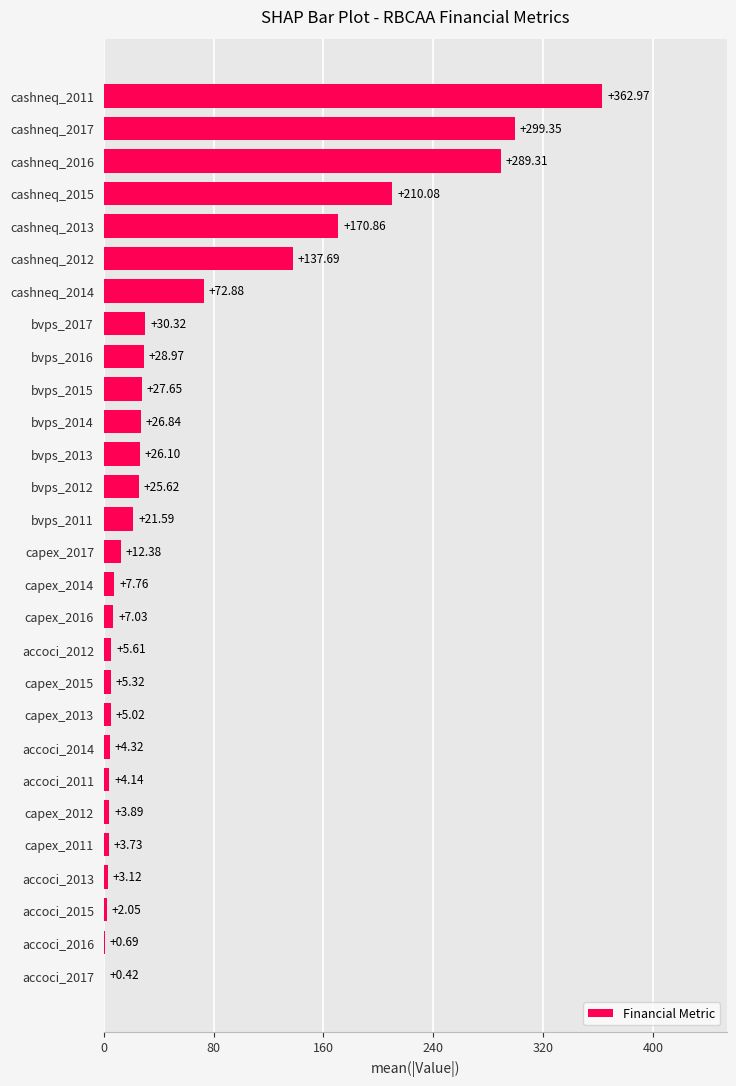

What is the sum of all values?

1795.7